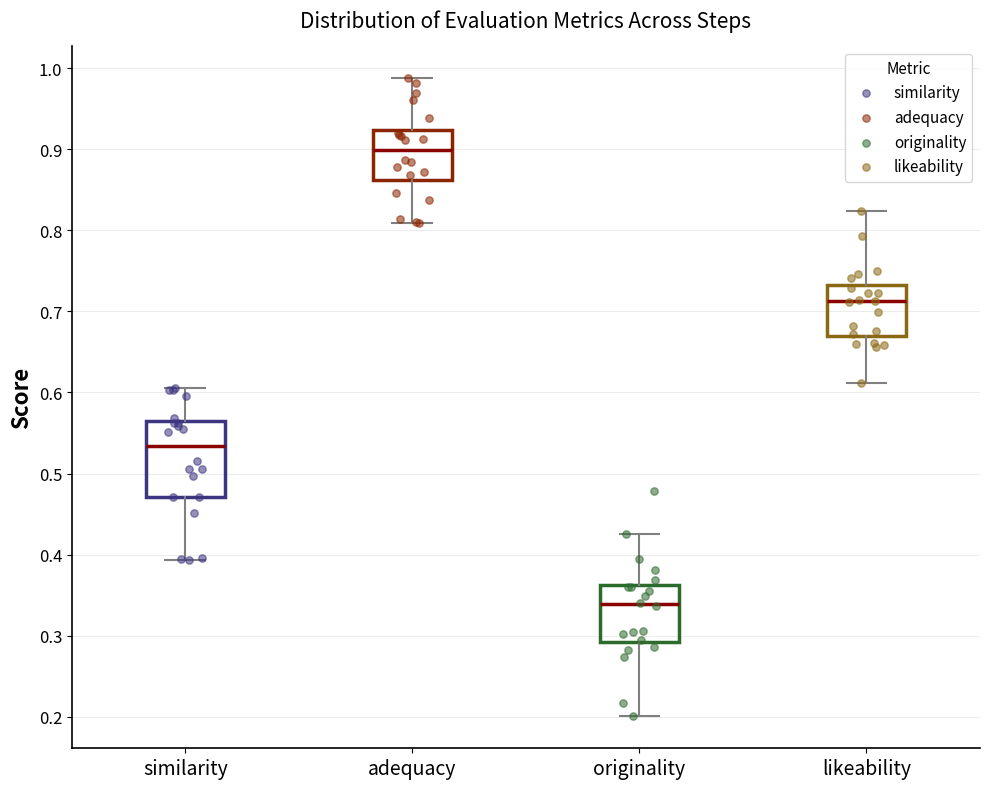

Reading left to right, transcribe this box plot: for each box, give where its median line is, the range the box spans, and where its two whiskers end, as read against the y-axis. The values are not printed on the chart, so give them approximately, as read against the axis.

similarity: median 0.53, box 0.47 to 0.56, whiskers 0.39 to 0.61
adequacy: median 0.90, box 0.86 to 0.92, whiskers 0.81 to 0.99
originality: median 0.34, box 0.29 to 0.36, whiskers 0.20 to 0.43
likeability: median 0.71, box 0.67 to 0.73, whiskers 0.61 to 0.82